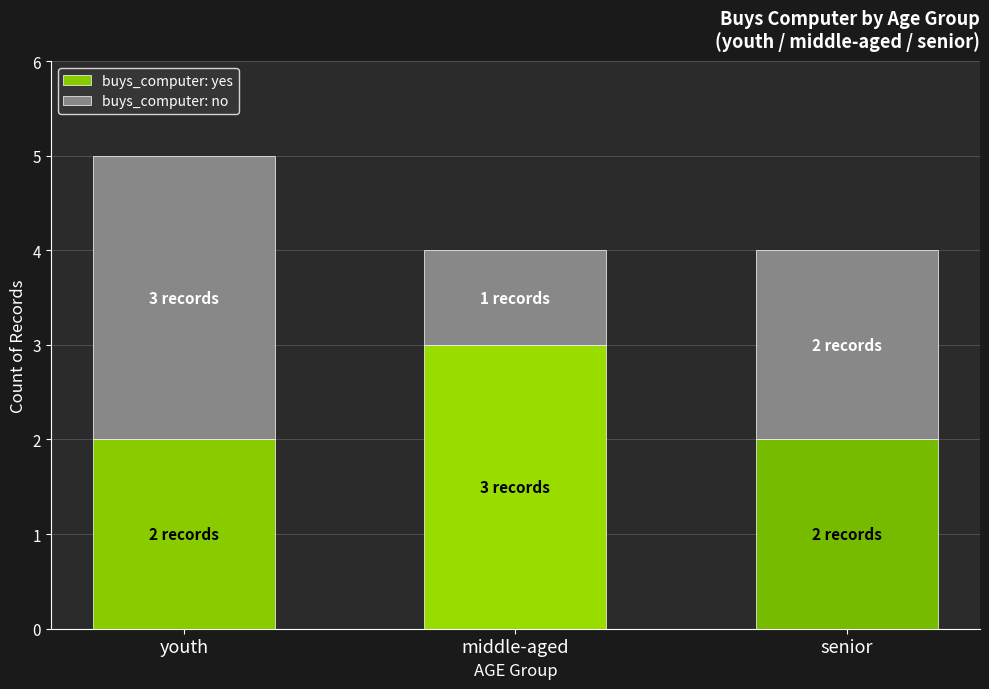

What is the total value across all series at senior?

4